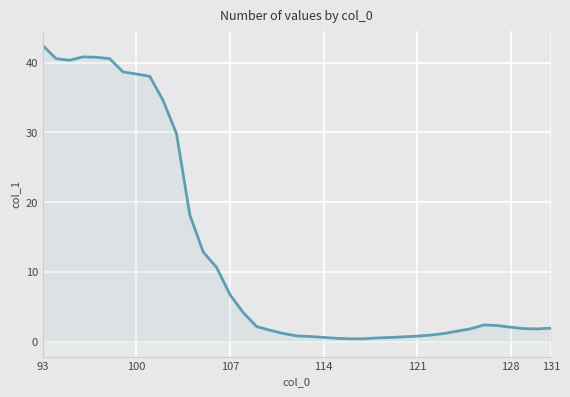

What is the difference between the maximum and minimum values?

42.0